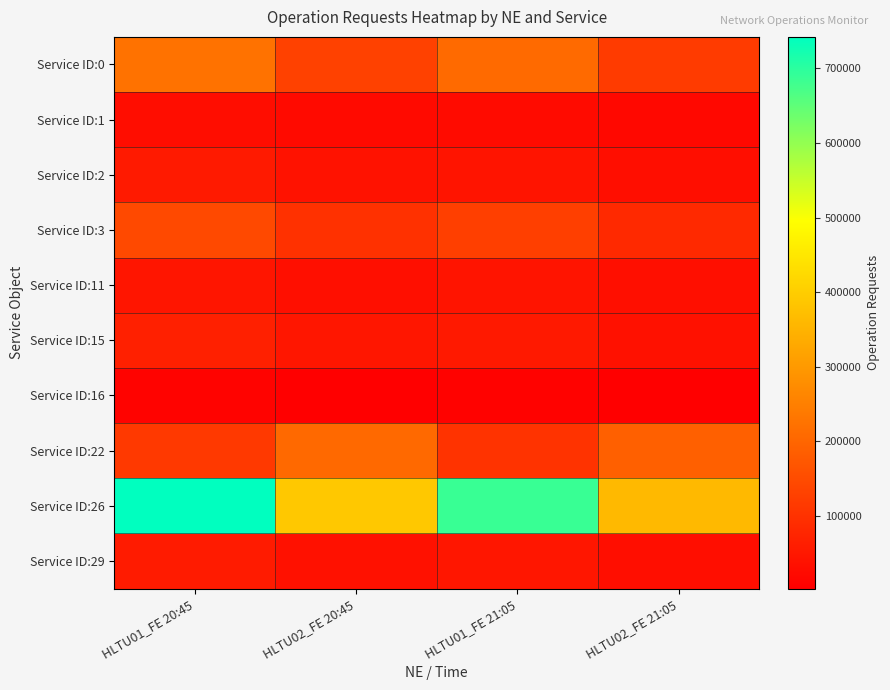

What is the greatest value displayed?

742163